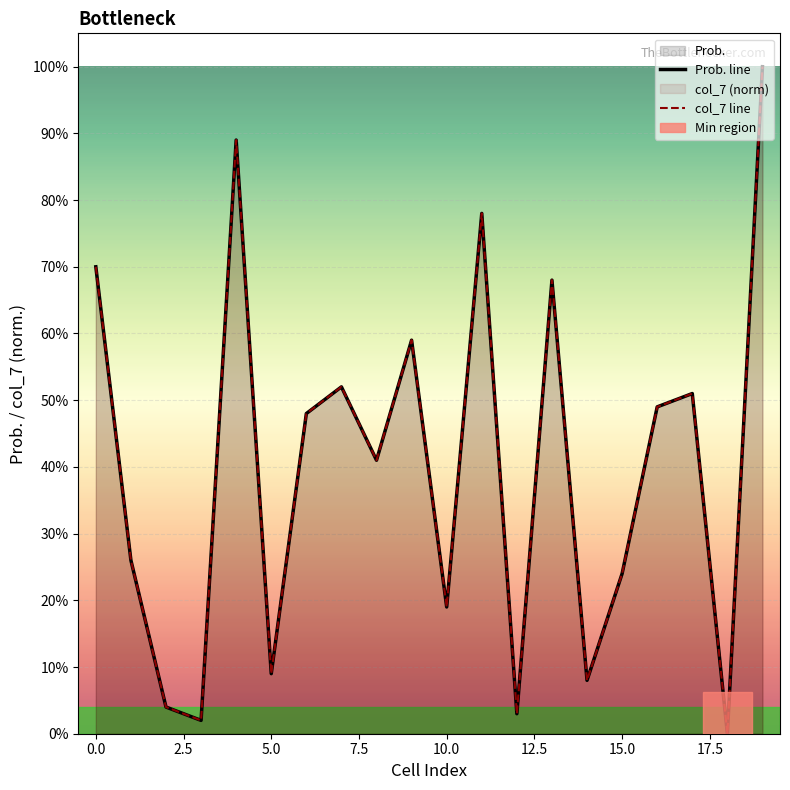

True or false: col_7 and Prob. intersect in this chart.

False